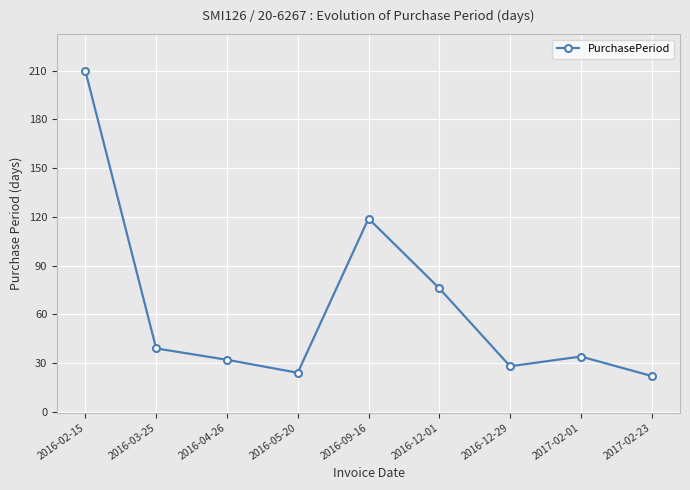

Reading left to right, list all the values displayed in this chart.

210	39	32	24	119	76	28	34	22